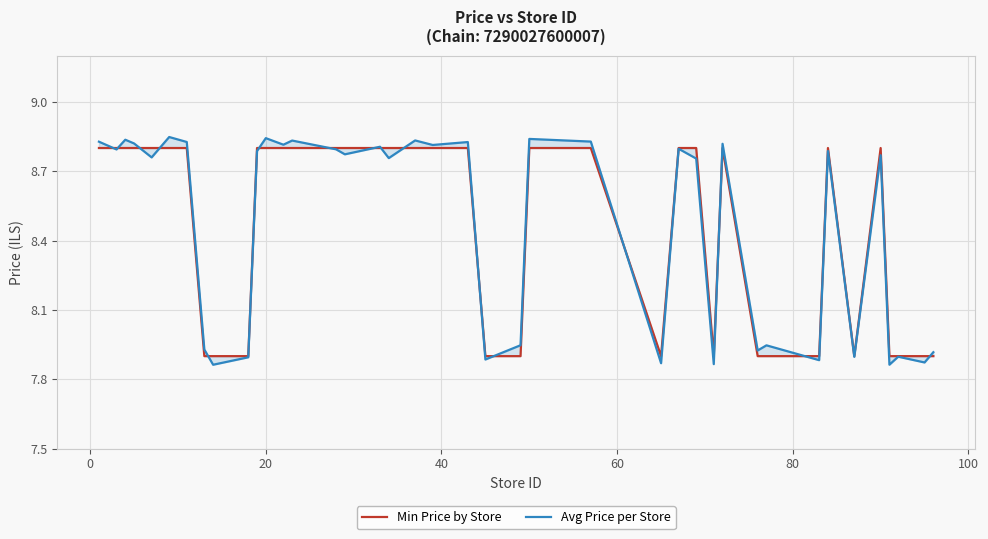

How many values in the Avg Price per Store series exceed 8?

25